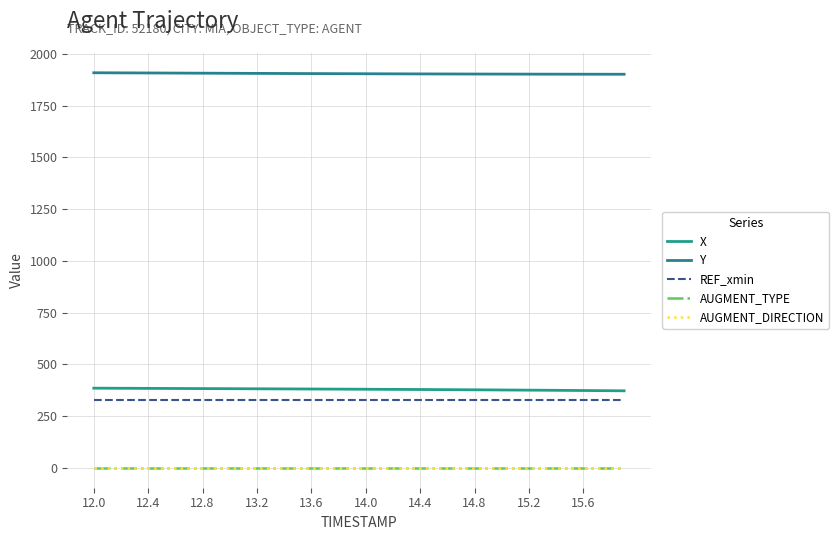

True or false: REF_xmin and AUGMENT_TYPE cross at least once.

False